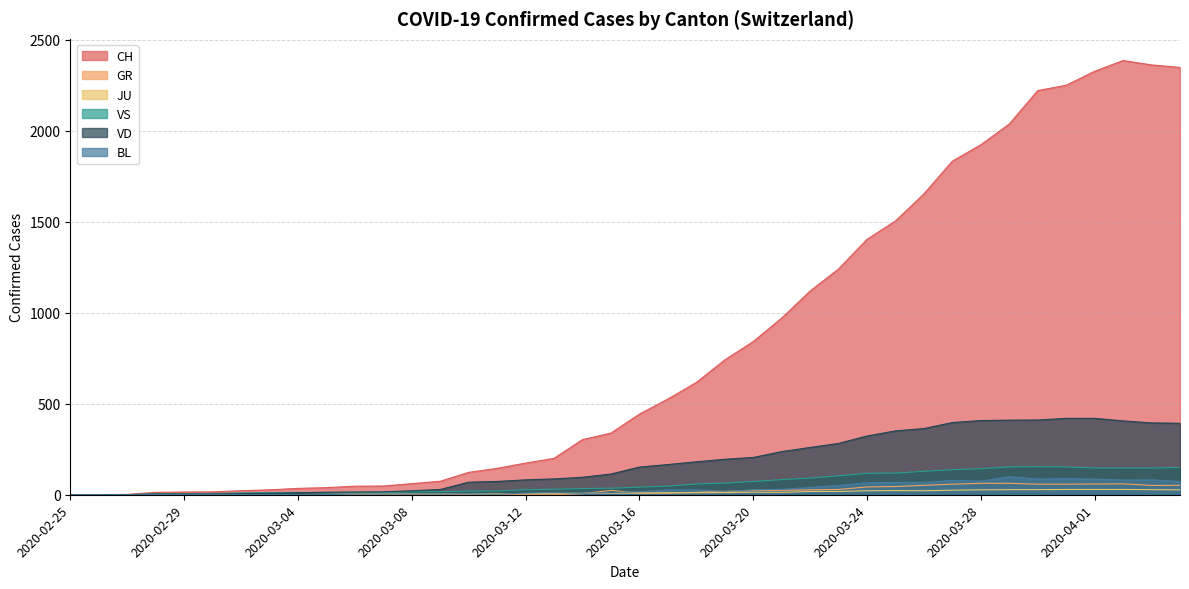

Which label corresponds to the smallest value in the chart?

2020-02-25